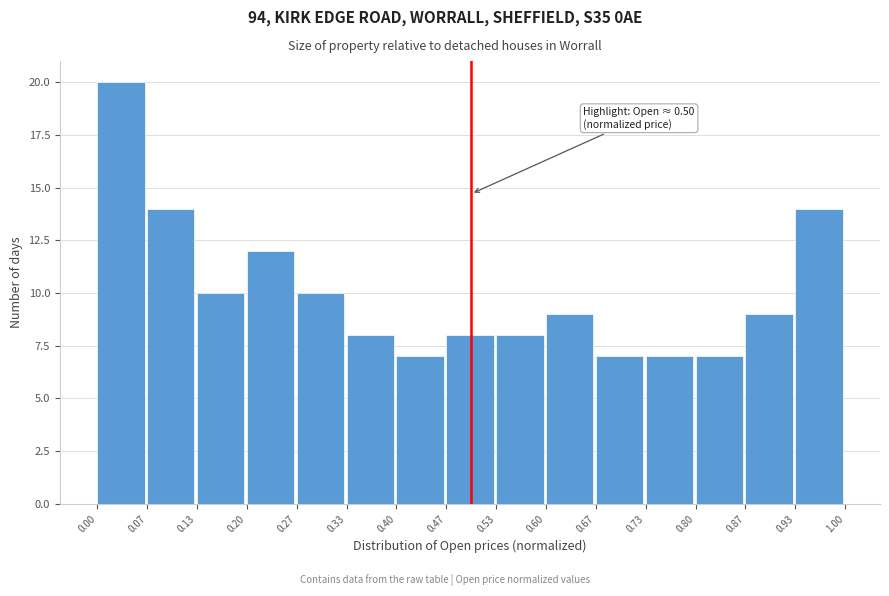

Over which range of the x-axis is the bar tallest?

0.00 to 0.07